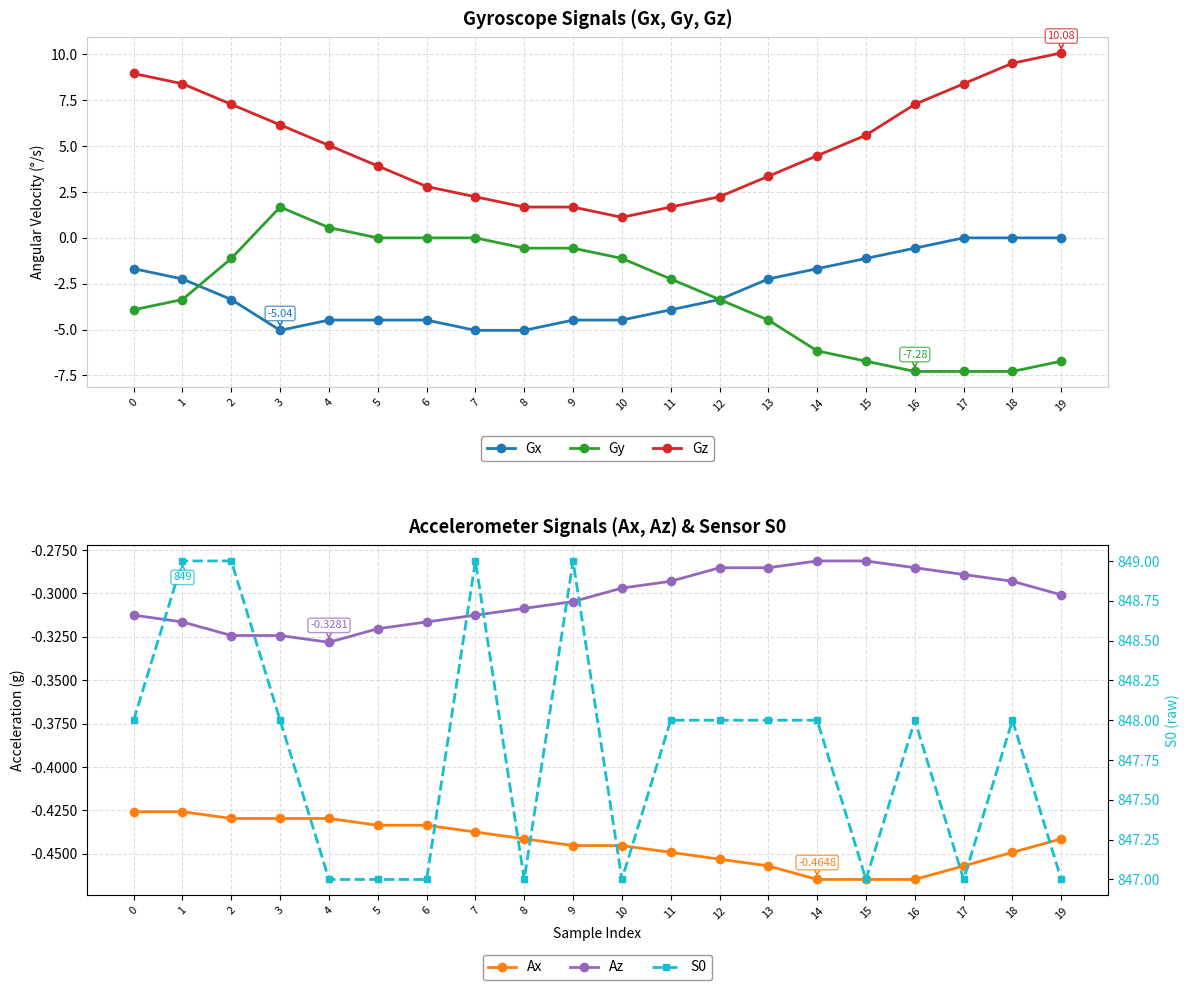

At how many categories does at least one series exceed 314?

20